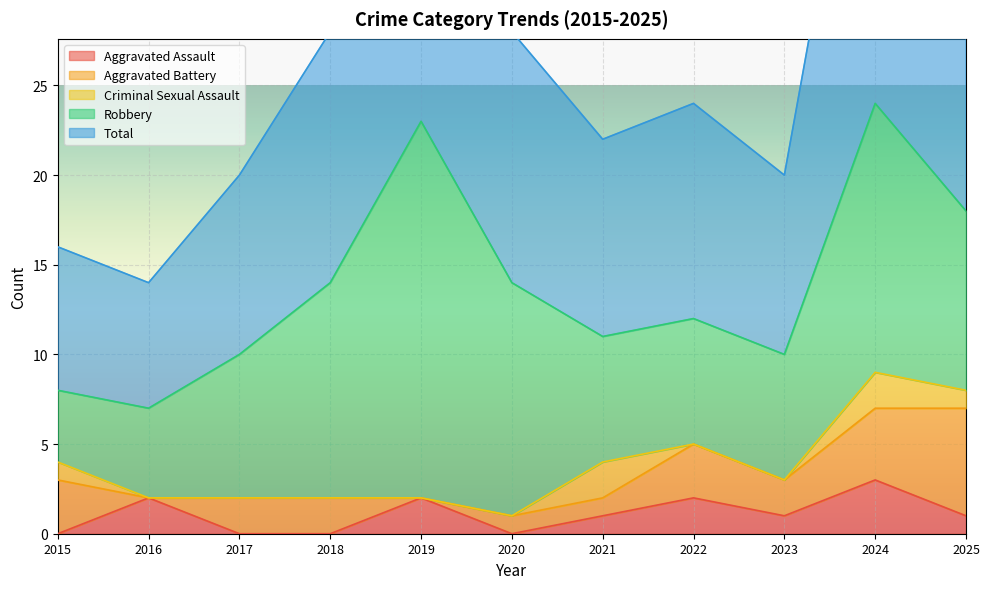

Reading left to right, extract all data points from this chart.

Aggravated Assault: 2015=0	2016=2	2017=0	2018=0	2019=2	2020=0	2021=1	2022=2	2023=1	2024=3	2025=1
Aggravated Battery: 2015=3	2016=0	2017=2	2018=2	2019=0	2020=1	2021=1	2022=3	2023=2	2024=4	2025=6
Criminal Sexual Assault: 2015=1	2016=0	2017=0	2018=0	2019=0	2020=0	2021=2	2022=0	2023=0	2024=2	2025=1
Robbery: 2015=4	2016=5	2017=8	2018=12	2019=21	2020=13	2021=7	2022=7	2023=7	2024=15	2025=10
Total: 2015=8	2016=7	2017=10	2018=14	2019=23	2020=14	2021=11	2022=12	2023=10	2024=24	2025=18